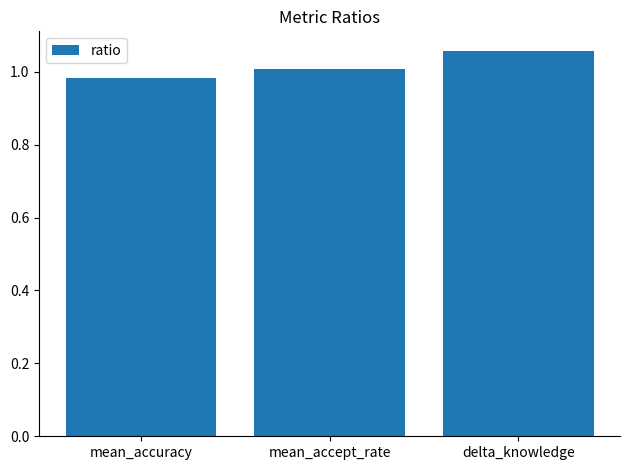

What position from the left is delta_knowledge?

3